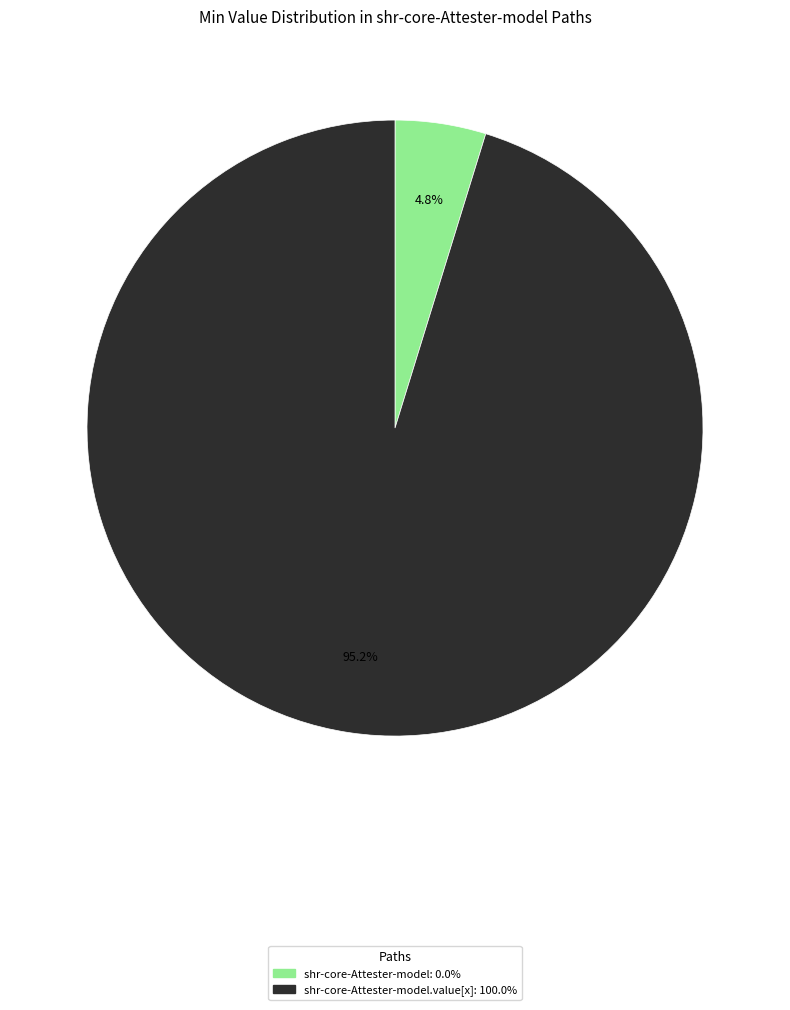

Does any single category account for the majority?

Yes